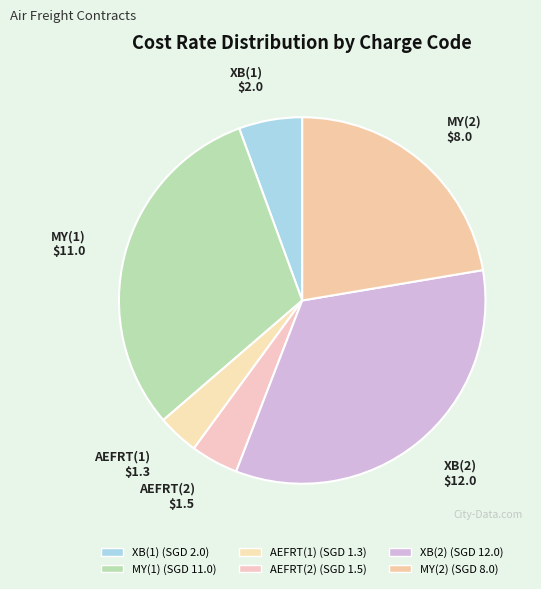

Count the number of slices in the pie.

6